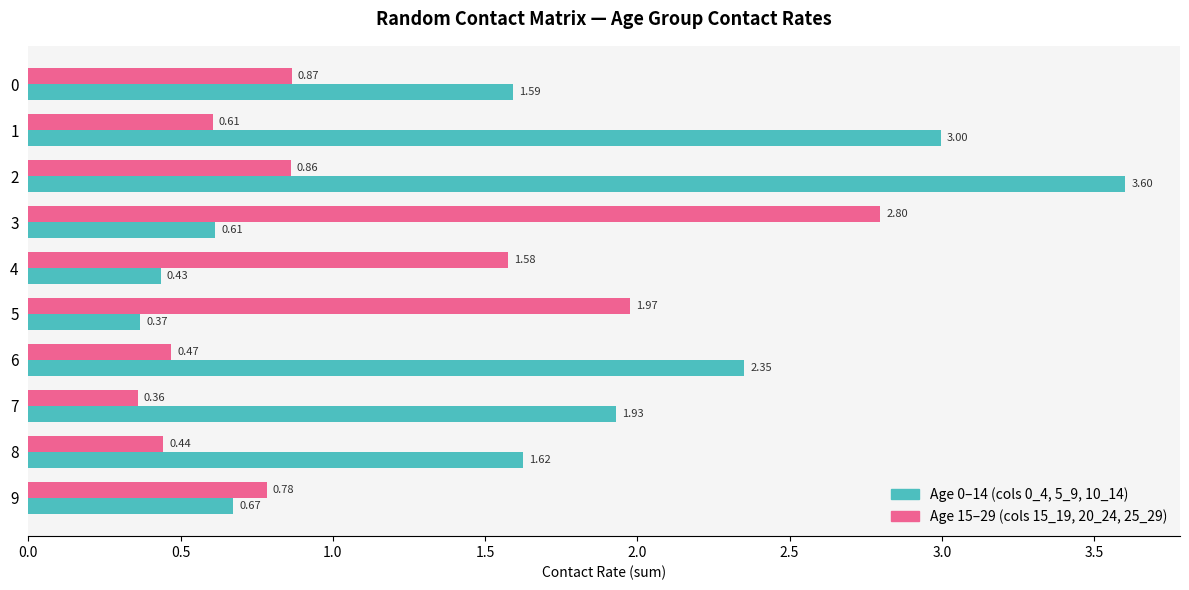

Which label corresponds to the largest value in the chart?

2